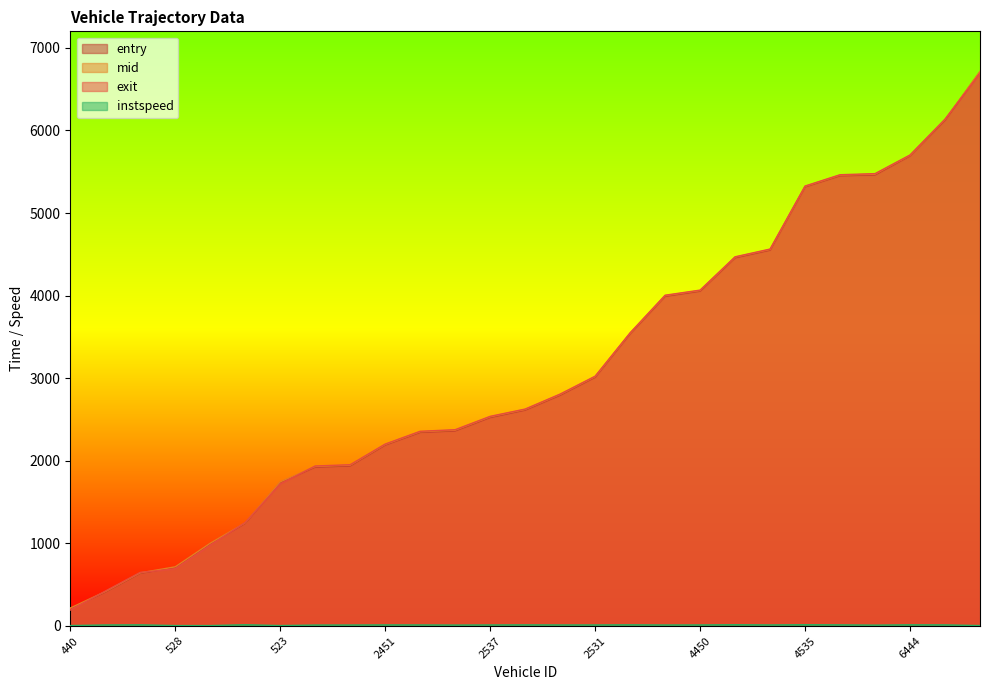

Which series has the largest total across all categories?

mid